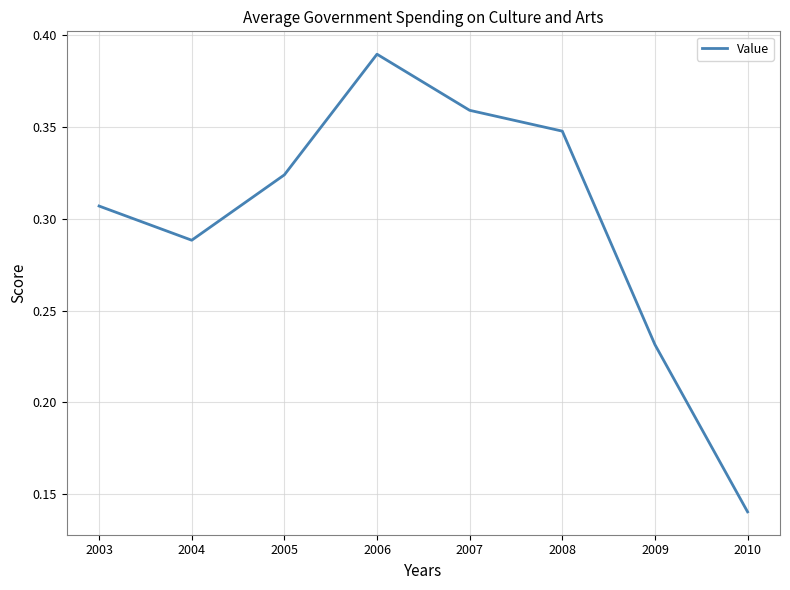

At which category does the data reach its first local peak?

2006